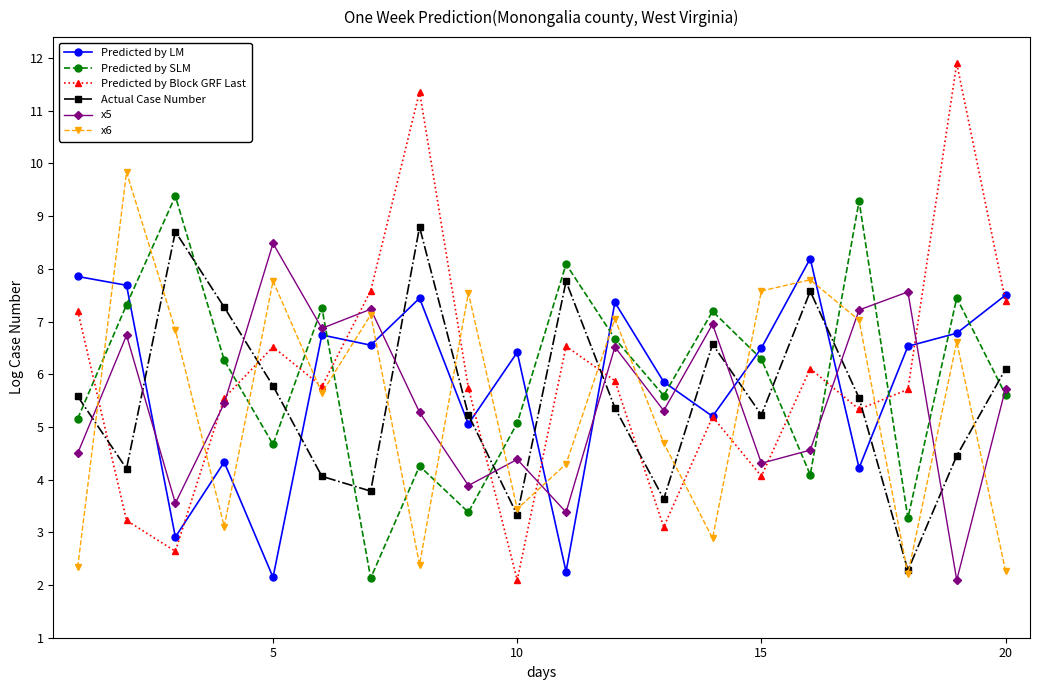

Which series has the largest range (max minus min)?

Predicted by Block GRF Last